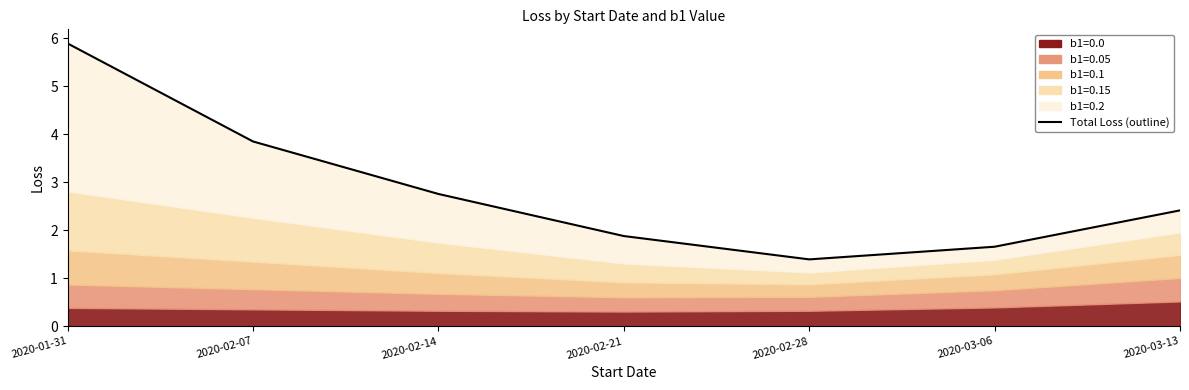

Count the number of values greater than 2.

4